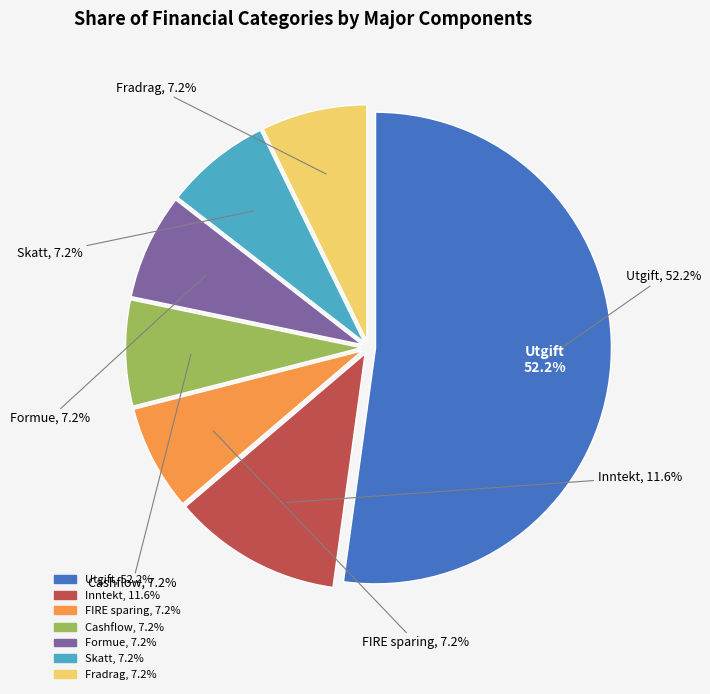

Combined, what portion of the pie is Fradrag and Inntekt?

18.8%